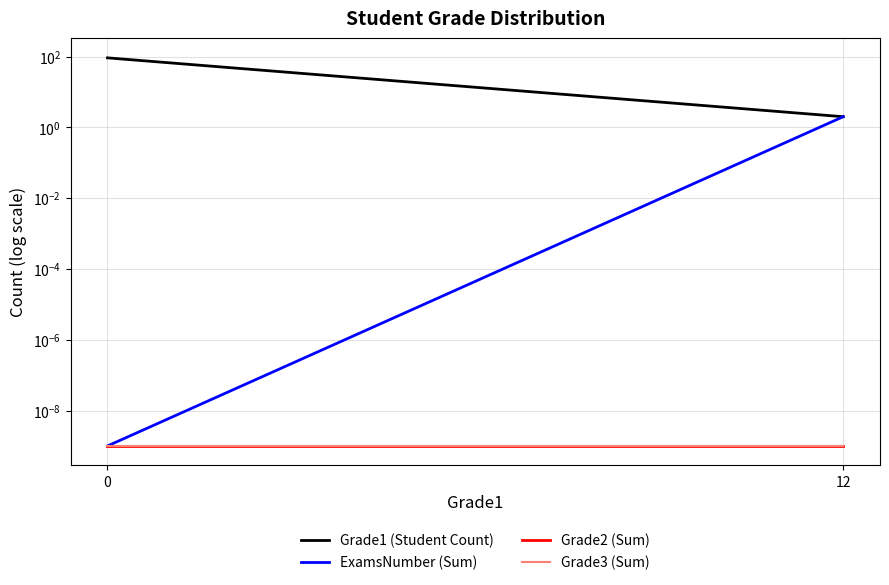

What is the value of the Grade1 (Student Count) point at the 2nd from the left?

2.0